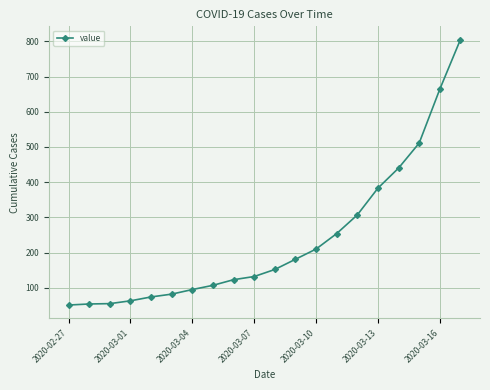

Does the chart display data point markers on the line(s)?

Yes